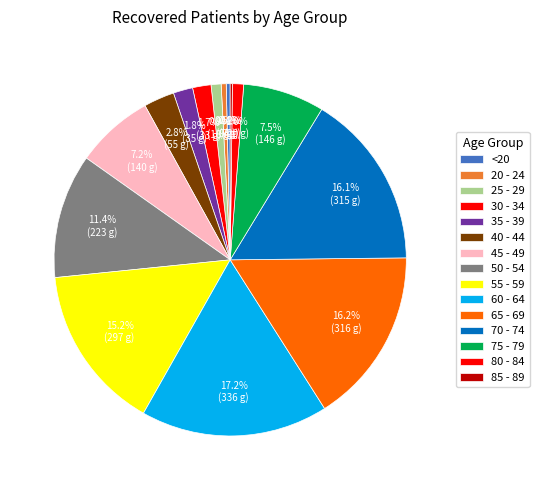

Is there a majority slice in this chart?

No